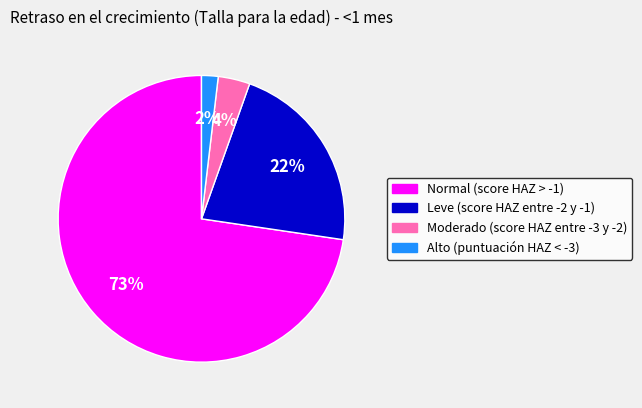

The Alto (puntuación HAZ < -3) slice represents 2% of the pie. True or false?

True